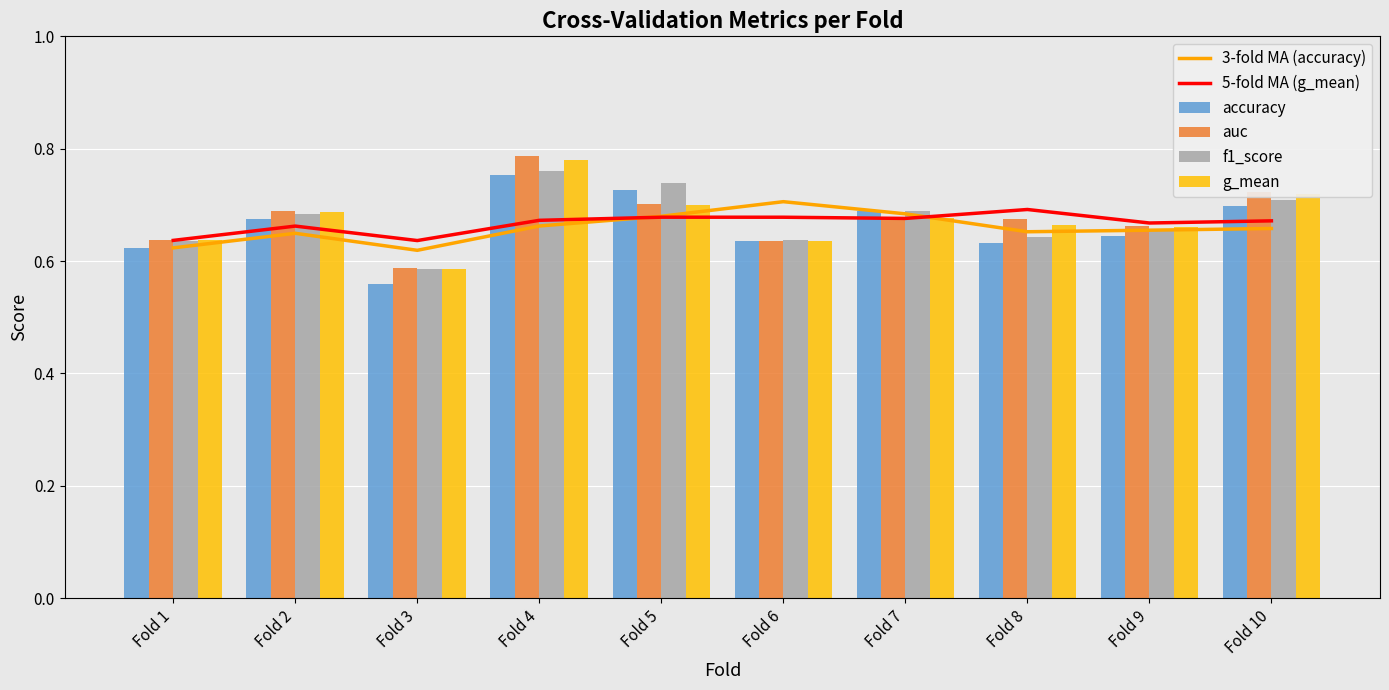

At how many categories does at least one series exceed 0?

10